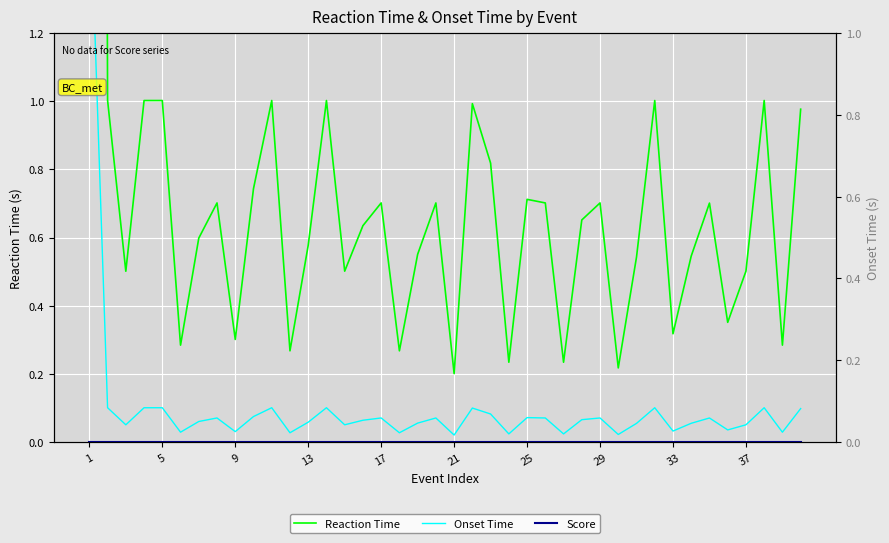

Is this an area chart (filled region under the line)?

No